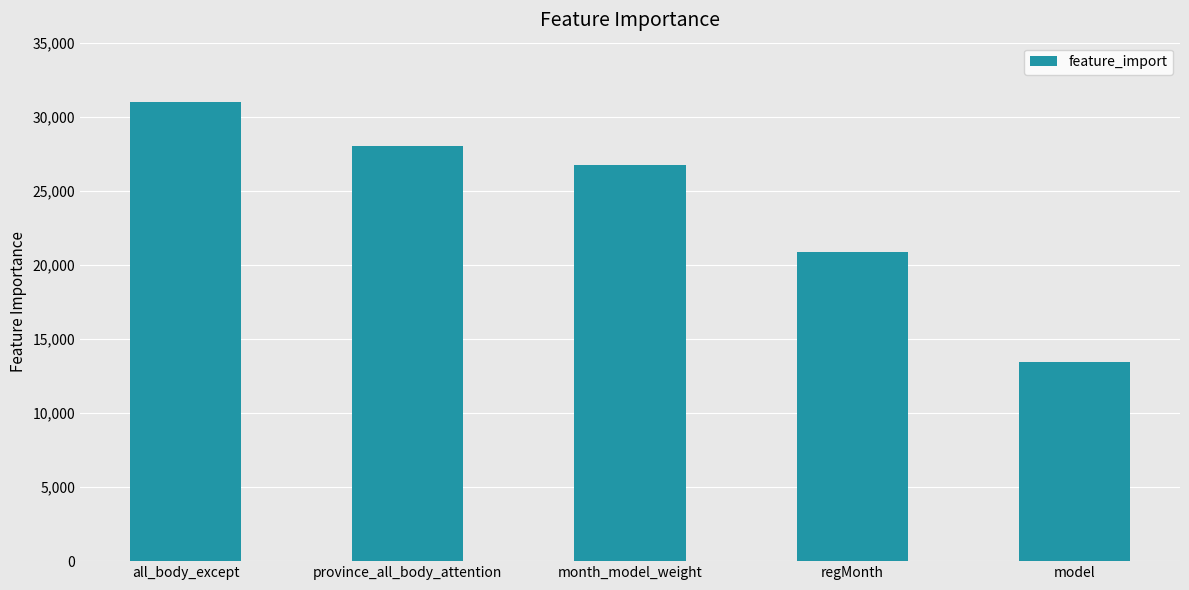

Reading left to right, extract all data points from this chart.

all_body_except=31027	province_all_body_attention=28035	month_model_weight=26763	regMonth=20864	model=13436